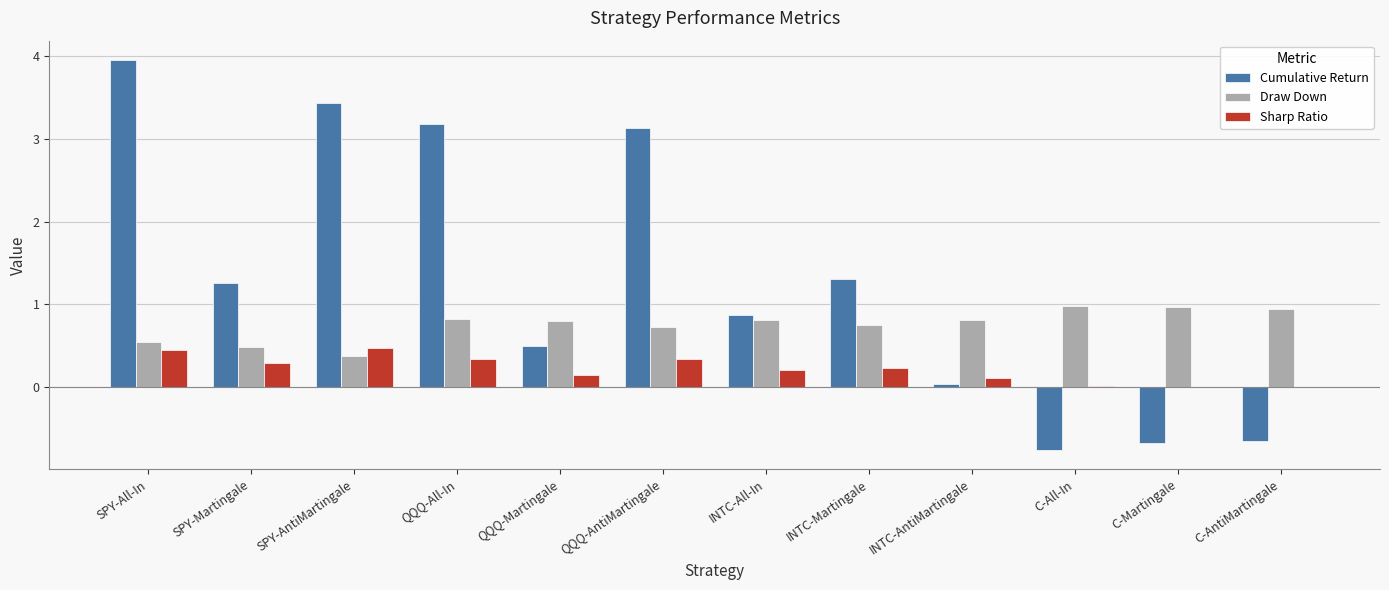

Which series has the largest total across all categories?

Cumulative Return